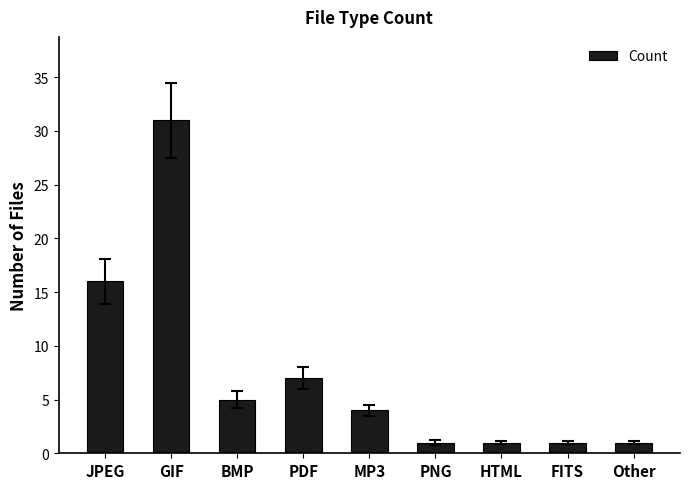

What is the label of the 9th bar from the right?

JPEG